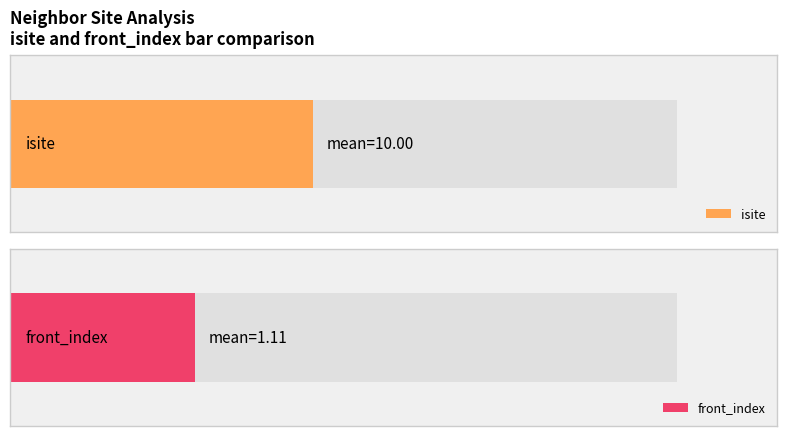

Count the front_index values in the range 0 to 2.

7